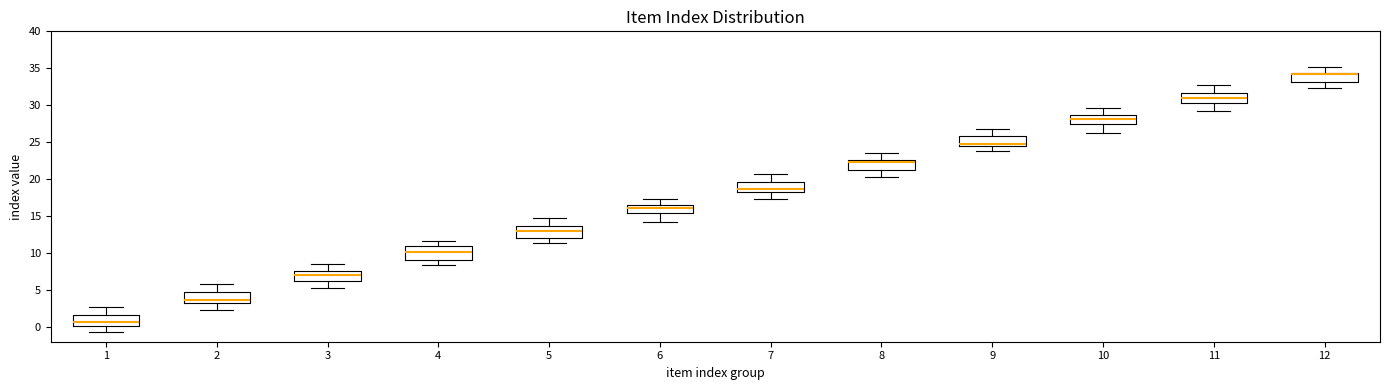

Where is the lower edge of the box at x = 9 on the y-axis? The values are not printed on the chart, so give them approximately, as read against the axis.

24.5